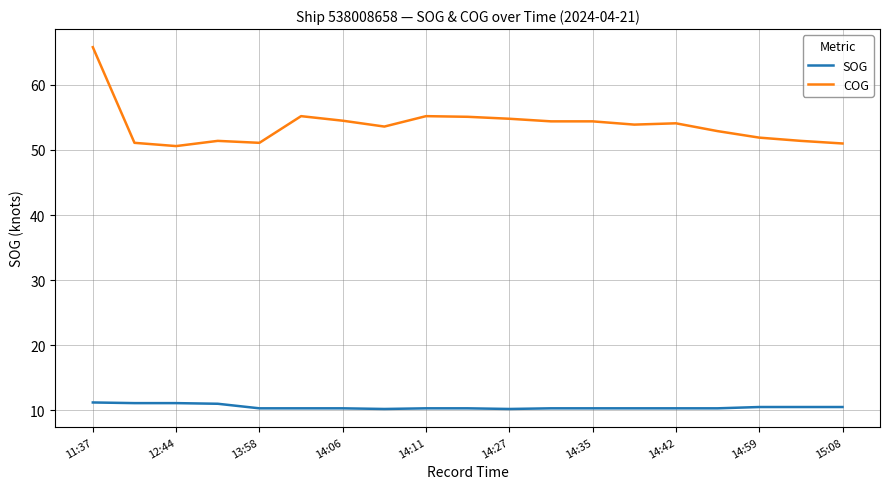

What is the maximum value shown in the chart?

65.8